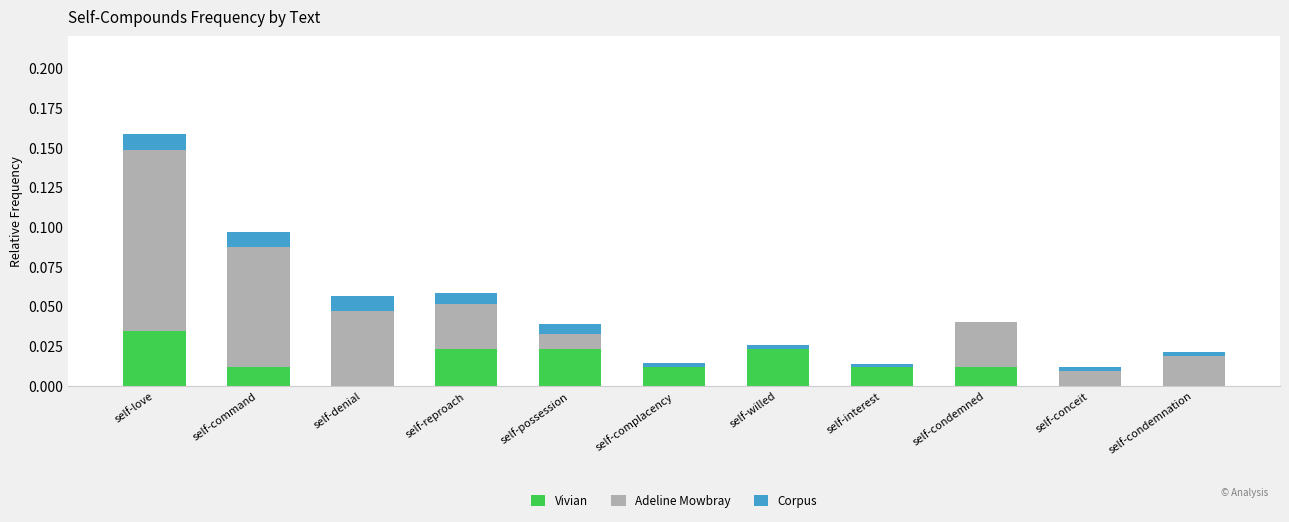

At which category is the sum across all series the highest?

self-love